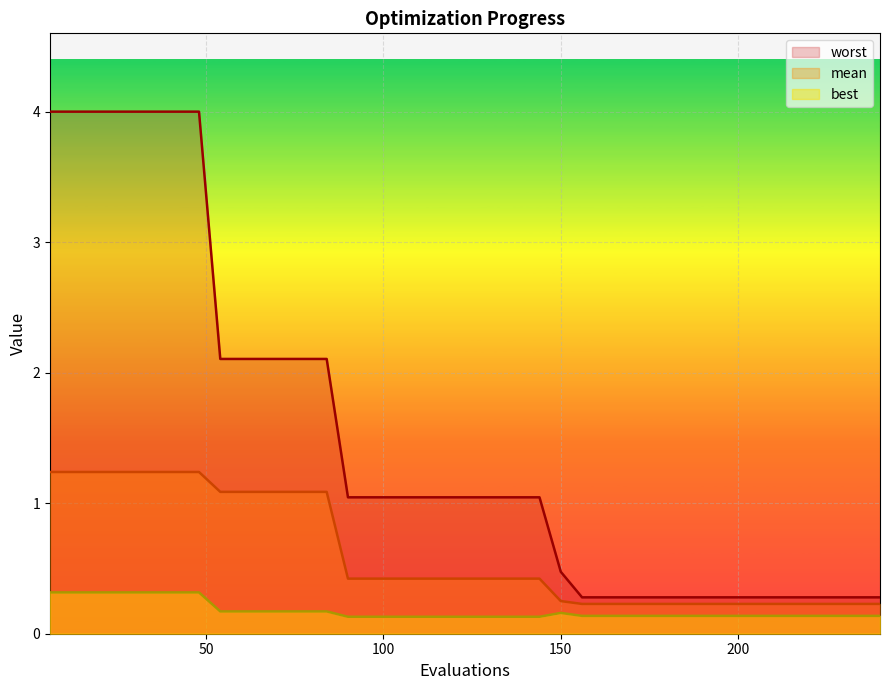

What is the value of the worst point at the 11th from the left?

2.1